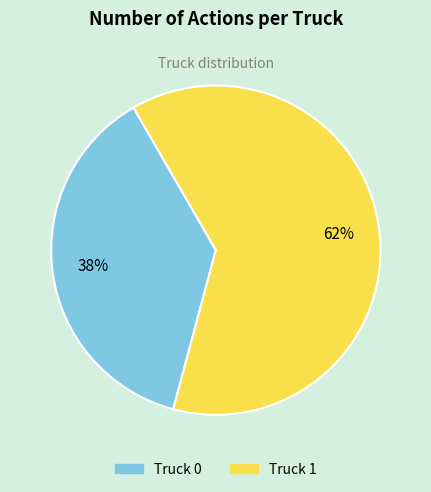

Is the sum of Truck 0 and Truck 1 greater than half?

Yes